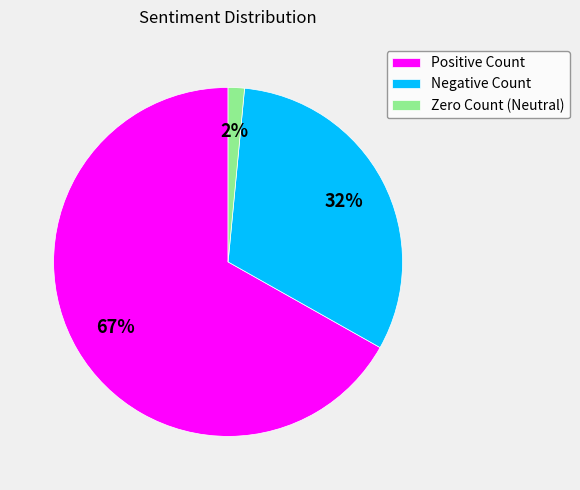

Which slice is the smallest?

Zero Count (Neutral)